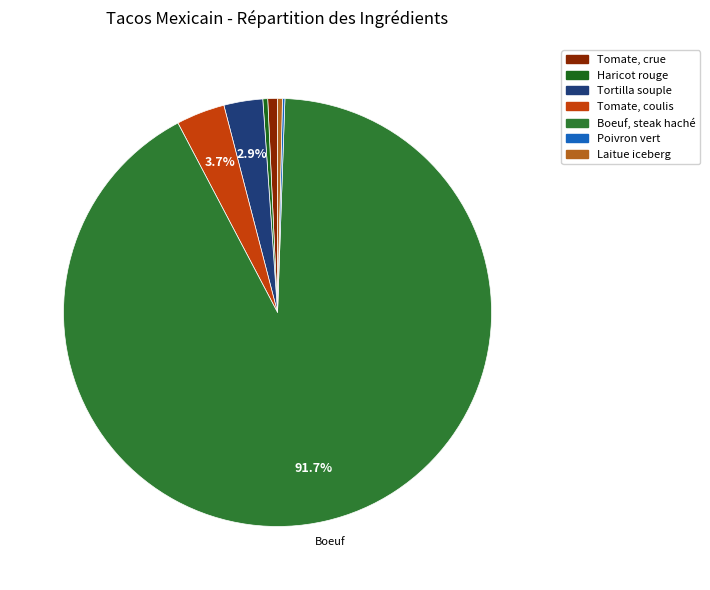

Which slice is the largest?

Boeuf, steak haché